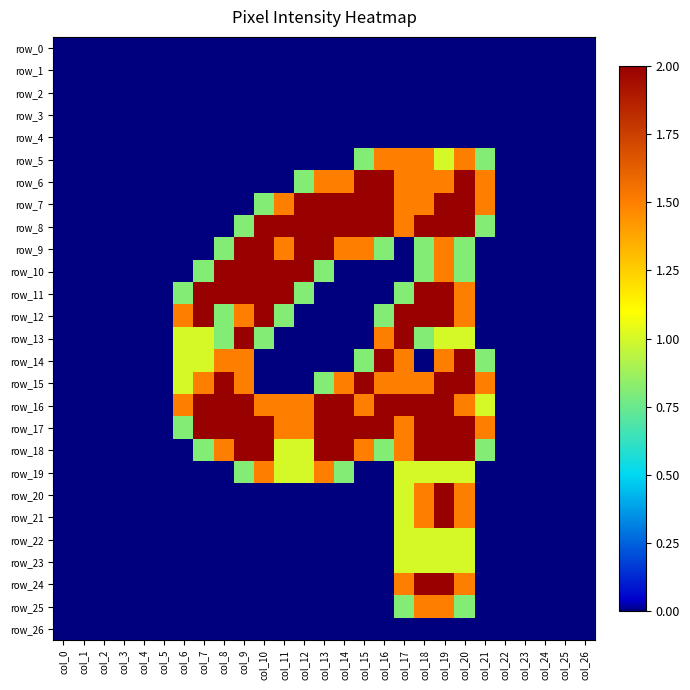

Reading left to right, transcribe all the data shown in this chart.

row_0: col_0=0.0	col_1=0.0	col_2=0.0	col_3=0.0	col_4=0.0	col_5=0.0	col_6=0.0	col_7=0.0	col_8=0.0	col_9=0.0	col_10=0.0	col_11=0.0	col_12=0.0	col_13=0.0	col_14=0.0	col_15=0.0	col_16=0.0	col_17=0.0	col_18=0.0	col_19=0.0	col_20=0.0	col_21=0.0	col_22=0.0	col_23=0.0	col_24=0.0	col_25=0.0	col_26=0.0
row_1: col_0=0.0	col_1=0.0	col_2=0.0	col_3=0.0	col_4=0.0	col_5=0.0	col_6=0.0	col_7=0.0	col_8=0.0	col_9=0.0	col_10=0.0	col_11=0.0	col_12=0.0	col_13=0.0	col_14=0.0	col_15=0.0	col_16=0.0	col_17=0.0	col_18=0.0	col_19=0.0	col_20=0.0	col_21=0.0	col_22=0.0	col_23=0.0	col_24=0.0	col_25=0.0	col_26=0.0
row_2: col_0=0.0	col_1=0.0	col_2=0.0	col_3=0.0	col_4=0.0	col_5=0.0	col_6=0.0	col_7=0.0	col_8=0.0	col_9=0.0	col_10=0.0	col_11=0.0	col_12=0.0	col_13=0.0	col_14=0.0	col_15=0.0	col_16=0.0	col_17=0.0	col_18=0.0	col_19=0.0	col_20=0.0	col_21=0.0	col_22=0.0	col_23=0.0	col_24=0.0	col_25=0.0	col_26=0.0
row_3: col_0=0.0	col_1=0.0	col_2=0.0	col_3=0.0	col_4=0.0	col_5=0.0	col_6=0.0	col_7=0.0	col_8=0.0	col_9=0.0	col_10=0.0	col_11=0.0	col_12=0.0	col_13=0.0	col_14=0.0	col_15=0.0	col_16=0.0	col_17=0.0	col_18=0.0	col_19=0.0	col_20=0.0	col_21=0.0	col_22=0.0	col_23=0.0	col_24=0.0	col_25=0.0	col_26=0.0
row_4: col_0=0.0	col_1=0.0	col_2=0.0	col_3=0.0	col_4=0.0	col_5=0.0	col_6=0.0	col_7=0.0	col_8=0.0	col_9=0.0	col_10=0.0	col_11=0.0	col_12=0.0	col_13=0.0	col_14=0.0	col_15=0.0	col_16=0.0	col_17=0.0	col_18=0.0	col_19=0.0	col_20=0.0	col_21=0.0	col_22=0.0	col_23=0.0	col_24=0.0	col_25=0.0	col_26=0.0
row_5: col_0=0.0	col_1=0.0	col_2=0.0	col_3=0.0	col_4=0.0	col_5=0.0	col_6=0.0	col_7=0.0	col_8=0.0	col_9=0.0	col_10=0.0	col_11=0.0	col_12=0.0	col_13=0.0	col_14=0.0	col_15=0.8	col_16=1.5	col_17=1.5	col_18=1.5	col_19=1.0	col_20=1.5	col_21=0.8	col_22=0.0	col_23=0.0	col_24=0.0	col_25=0.0	col_26=0.0
row_6: col_0=0.0	col_1=0.0	col_2=0.0	col_3=0.0	col_4=0.0	col_5=0.0	col_6=0.0	col_7=0.0	col_8=0.0	col_9=0.0	col_10=0.0	col_11=0.0	col_12=0.8	col_13=1.5	col_14=1.5	col_15=2.0	col_16=2.0	col_17=1.5	col_18=1.5	col_19=1.5	col_20=2.0	col_21=1.5	col_22=0.0	col_23=0.0	col_24=0.0	col_25=0.0	col_26=0.0
row_7: col_0=0.0	col_1=0.0	col_2=0.0	col_3=0.0	col_4=0.0	col_5=0.0	col_6=0.0	col_7=0.0	col_8=0.0	col_9=0.0	col_10=0.8	col_11=1.5	col_12=2.0	col_13=2.0	col_14=2.0	col_15=2.0	col_16=2.0	col_17=1.5	col_18=1.5	col_19=2.0	col_20=2.0	col_21=1.5	col_22=0.0	col_23=0.0	col_24=0.0	col_25=0.0	col_26=0.0
row_8: col_0=0.0	col_1=0.0	col_2=0.0	col_3=0.0	col_4=0.0	col_5=0.0	col_6=0.0	col_7=0.0	col_8=0.0	col_9=0.8	col_10=2.0	col_11=2.0	col_12=2.0	col_13=2.0	col_14=2.0	col_15=2.0	col_16=2.0	col_17=1.5	col_18=2.0	col_19=2.0	col_20=2.0	col_21=0.8	col_22=0.0	col_23=0.0	col_24=0.0	col_25=0.0	col_26=0.0
row_9: col_0=0.0	col_1=0.0	col_2=0.0	col_3=0.0	col_4=0.0	col_5=0.0	col_6=0.0	col_7=0.0	col_8=0.8	col_9=2.0	col_10=2.0	col_11=1.5	col_12=2.0	col_13=2.0	col_14=1.5	col_15=1.5	col_16=0.8	col_17=0.0	col_18=0.8	col_19=1.5	col_20=0.8	col_21=0.0	col_22=0.0	col_23=0.0	col_24=0.0	col_25=0.0	col_26=0.0
row_10: col_0=0.0	col_1=0.0	col_2=0.0	col_3=0.0	col_4=0.0	col_5=0.0	col_6=0.0	col_7=0.8	col_8=2.0	col_9=2.0	col_10=2.0	col_11=2.0	col_12=2.0	col_13=0.8	col_14=0.0	col_15=0.0	col_16=0.0	col_17=0.0	col_18=0.8	col_19=1.5	col_20=0.8	col_21=0.0	col_22=0.0	col_23=0.0	col_24=0.0	col_25=0.0	col_26=0.0
row_11: col_0=0.0	col_1=0.0	col_2=0.0	col_3=0.0	col_4=0.0	col_5=0.0	col_6=0.8	col_7=2.0	col_8=2.0	col_9=2.0	col_10=2.0	col_11=2.0	col_12=0.8	col_13=0.0	col_14=0.0	col_15=0.0	col_16=0.0	col_17=0.8	col_18=2.0	col_19=2.0	col_20=1.5	col_21=0.0	col_22=0.0	col_23=0.0	col_24=0.0	col_25=0.0	col_26=0.0
row_12: col_0=0.0	col_1=0.0	col_2=0.0	col_3=0.0	col_4=0.0	col_5=0.0	col_6=1.5	col_7=2.0	col_8=0.8	col_9=1.5	col_10=2.0	col_11=0.8	col_12=0.0	col_13=0.0	col_14=0.0	col_15=0.0	col_16=0.8	col_17=2.0	col_18=2.0	col_19=2.0	col_20=1.5	col_21=0.0	col_22=0.0	col_23=0.0	col_24=0.0	col_25=0.0	col_26=0.0
row_13: col_0=0.0	col_1=0.0	col_2=0.0	col_3=0.0	col_4=0.0	col_5=0.0	col_6=1.0	col_7=1.0	col_8=0.8	col_9=2.0	col_10=0.8	col_11=0.0	col_12=0.0	col_13=0.0	col_14=0.0	col_15=0.0	col_16=1.5	col_17=2.0	col_18=0.8	col_19=1.0	col_20=1.0	col_21=0.0	col_22=0.0	col_23=0.0	col_24=0.0	col_25=0.0	col_26=0.0
row_14: col_0=0.0	col_1=0.0	col_2=0.0	col_3=0.0	col_4=0.0	col_5=0.0	col_6=1.0	col_7=1.0	col_8=1.5	col_9=1.5	col_10=0.0	col_11=0.0	col_12=0.0	col_13=0.0	col_14=0.0	col_15=0.8	col_16=2.0	col_17=1.5	col_18=0.0	col_19=1.5	col_20=2.0	col_21=0.8	col_22=0.0	col_23=0.0	col_24=0.0	col_25=0.0	col_26=0.0
row_15: col_0=0.0	col_1=0.0	col_2=0.0	col_3=0.0	col_4=0.0	col_5=0.0	col_6=1.0	col_7=1.5	col_8=2.0	col_9=1.5	col_10=0.0	col_11=0.0	col_12=0.0	col_13=0.8	col_14=1.5	col_15=2.0	col_16=1.5	col_17=1.5	col_18=1.5	col_19=2.0	col_20=2.0	col_21=1.5	col_22=0.0	col_23=0.0	col_24=0.0	col_25=0.0	col_26=0.0
row_16: col_0=0.0	col_1=0.0	col_2=0.0	col_3=0.0	col_4=0.0	col_5=0.0	col_6=1.5	col_7=2.0	col_8=2.0	col_9=2.0	col_10=1.5	col_11=1.5	col_12=1.5	col_13=2.0	col_14=2.0	col_15=1.5	col_16=2.0	col_17=2.0	col_18=2.0	col_19=2.0	col_20=1.5	col_21=1.0	col_22=0.0	col_23=0.0	col_24=0.0	col_25=0.0	col_26=0.0
row_17: col_0=0.0	col_1=0.0	col_2=0.0	col_3=0.0	col_4=0.0	col_5=0.0	col_6=0.8	col_7=2.0	col_8=2.0	col_9=2.0	col_10=2.0	col_11=1.5	col_12=1.5	col_13=2.0	col_14=2.0	col_15=2.0	col_16=2.0	col_17=1.5	col_18=2.0	col_19=2.0	col_20=2.0	col_21=1.5	col_22=0.0	col_23=0.0	col_24=0.0	col_25=0.0	col_26=0.0
row_18: col_0=0.0	col_1=0.0	col_2=0.0	col_3=0.0	col_4=0.0	col_5=0.0	col_6=0.0	col_7=0.8	col_8=1.5	col_9=2.0	col_10=2.0	col_11=1.0	col_12=1.0	col_13=2.0	col_14=2.0	col_15=1.5	col_16=0.8	col_17=1.5	col_18=2.0	col_19=2.0	col_20=2.0	col_21=0.8	col_22=0.0	col_23=0.0	col_24=0.0	col_25=0.0	col_26=0.0
row_19: col_0=0.0	col_1=0.0	col_2=0.0	col_3=0.0	col_4=0.0	col_5=0.0	col_6=0.0	col_7=0.0	col_8=0.0	col_9=0.8	col_10=1.5	col_11=1.0	col_12=1.0	col_13=1.5	col_14=0.8	col_15=0.0	col_16=0.0	col_17=1.0	col_18=1.0	col_19=1.0	col_20=1.0	col_21=0.0	col_22=0.0	col_23=0.0	col_24=0.0	col_25=0.0	col_26=0.0
row_20: col_0=0.0	col_1=0.0	col_2=0.0	col_3=0.0	col_4=0.0	col_5=0.0	col_6=0.0	col_7=0.0	col_8=0.0	col_9=0.0	col_10=0.0	col_11=0.0	col_12=0.0	col_13=0.0	col_14=0.0	col_15=0.0	col_16=0.0	col_17=1.0	col_18=1.5	col_19=2.0	col_20=1.5	col_21=0.0	col_22=0.0	col_23=0.0	col_24=0.0	col_25=0.0	col_26=0.0
row_21: col_0=0.0	col_1=0.0	col_2=0.0	col_3=0.0	col_4=0.0	col_5=0.0	col_6=0.0	col_7=0.0	col_8=0.0	col_9=0.0	col_10=0.0	col_11=0.0	col_12=0.0	col_13=0.0	col_14=0.0	col_15=0.0	col_16=0.0	col_17=1.0	col_18=1.5	col_19=2.0	col_20=1.5	col_21=0.0	col_22=0.0	col_23=0.0	col_24=0.0	col_25=0.0	col_26=0.0
row_22: col_0=0.0	col_1=0.0	col_2=0.0	col_3=0.0	col_4=0.0	col_5=0.0	col_6=0.0	col_7=0.0	col_8=0.0	col_9=0.0	col_10=0.0	col_11=0.0	col_12=0.0	col_13=0.0	col_14=0.0	col_15=0.0	col_16=0.0	col_17=1.0	col_18=1.0	col_19=1.0	col_20=1.0	col_21=0.0	col_22=0.0	col_23=0.0	col_24=0.0	col_25=0.0	col_26=0.0
row_23: col_0=0.0	col_1=0.0	col_2=0.0	col_3=0.0	col_4=0.0	col_5=0.0	col_6=0.0	col_7=0.0	col_8=0.0	col_9=0.0	col_10=0.0	col_11=0.0	col_12=0.0	col_13=0.0	col_14=0.0	col_15=0.0	col_16=0.0	col_17=1.0	col_18=1.0	col_19=1.0	col_20=1.0	col_21=0.0	col_22=0.0	col_23=0.0	col_24=0.0	col_25=0.0	col_26=0.0
row_24: col_0=0.0	col_1=0.0	col_2=0.0	col_3=0.0	col_4=0.0	col_5=0.0	col_6=0.0	col_7=0.0	col_8=0.0	col_9=0.0	col_10=0.0	col_11=0.0	col_12=0.0	col_13=0.0	col_14=0.0	col_15=0.0	col_16=0.0	col_17=1.5	col_18=2.0	col_19=2.0	col_20=1.5	col_21=0.0	col_22=0.0	col_23=0.0	col_24=0.0	col_25=0.0	col_26=0.0
row_25: col_0=0.0	col_1=0.0	col_2=0.0	col_3=0.0	col_4=0.0	col_5=0.0	col_6=0.0	col_7=0.0	col_8=0.0	col_9=0.0	col_10=0.0	col_11=0.0	col_12=0.0	col_13=0.0	col_14=0.0	col_15=0.0	col_16=0.0	col_17=0.8	col_18=1.5	col_19=1.5	col_20=0.8	col_21=0.0	col_22=0.0	col_23=0.0	col_24=0.0	col_25=0.0	col_26=0.0
row_26: col_0=0.0	col_1=0.0	col_2=0.0	col_3=0.0	col_4=0.0	col_5=0.0	col_6=0.0	col_7=0.0	col_8=0.0	col_9=0.0	col_10=0.0	col_11=0.0	col_12=0.0	col_13=0.0	col_14=0.0	col_15=0.0	col_16=0.0	col_17=0.0	col_18=0.0	col_19=0.0	col_20=0.0	col_21=0.0	col_22=0.0	col_23=0.0	col_24=0.0	col_25=0.0	col_26=0.0